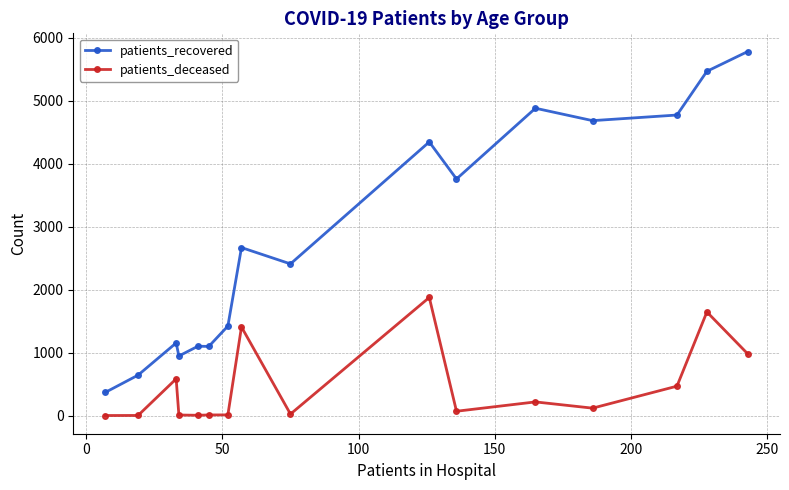

True or false: patients_deceased and patients_recovered cross at least once.

False